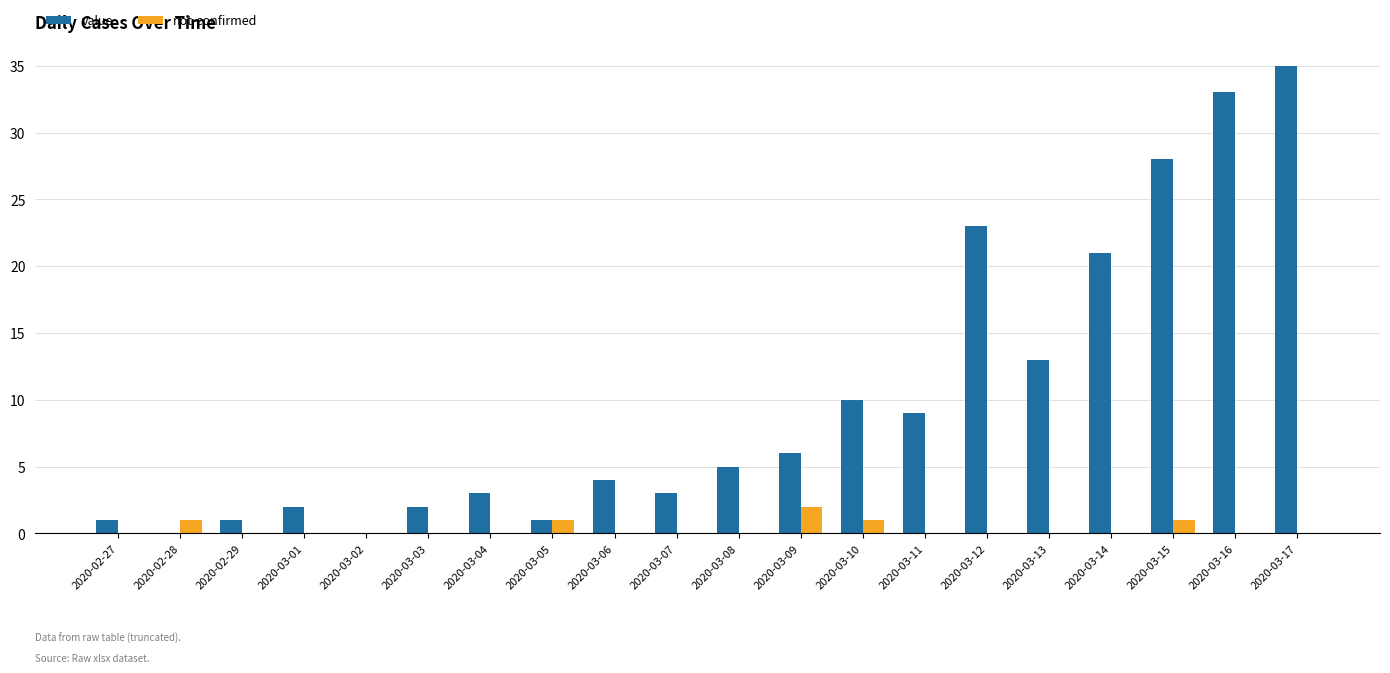

What is the sum of the value values at 2020-03-04 and 2020-03-12?

26